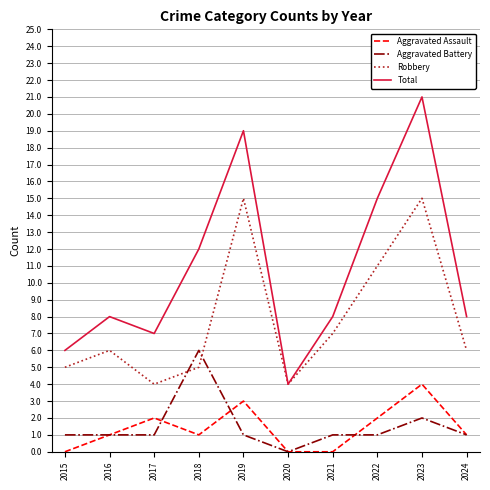

True or false: Aggravated Assault and Robbery cross at least once.

False